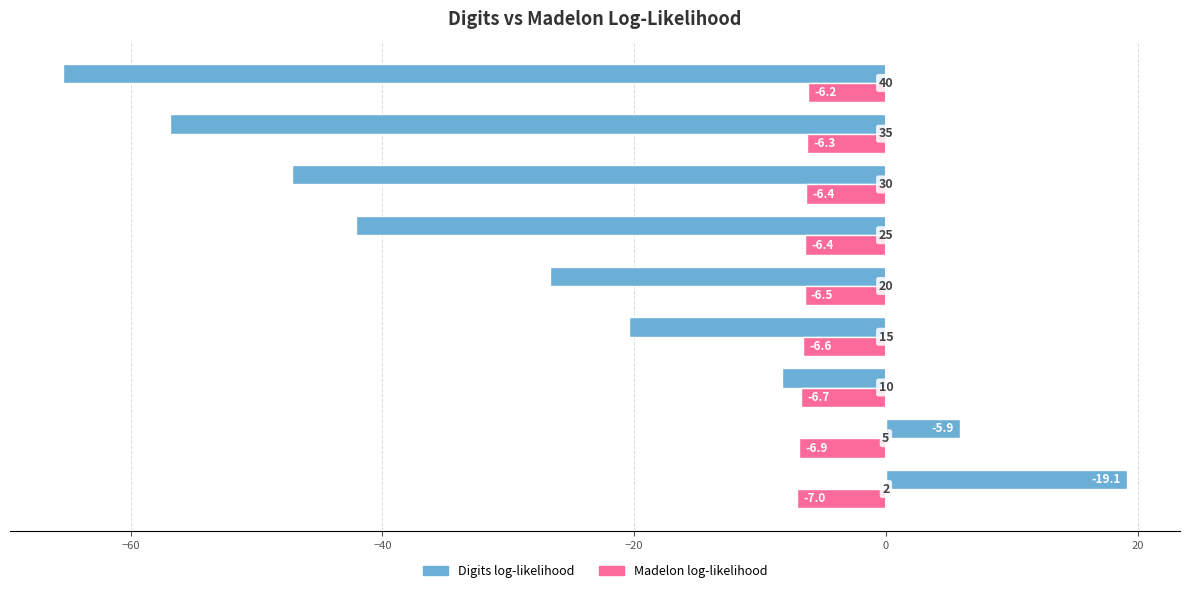

What are all the series names shown in the legend?

Digits log-likelihood, Madelon log-likelihood